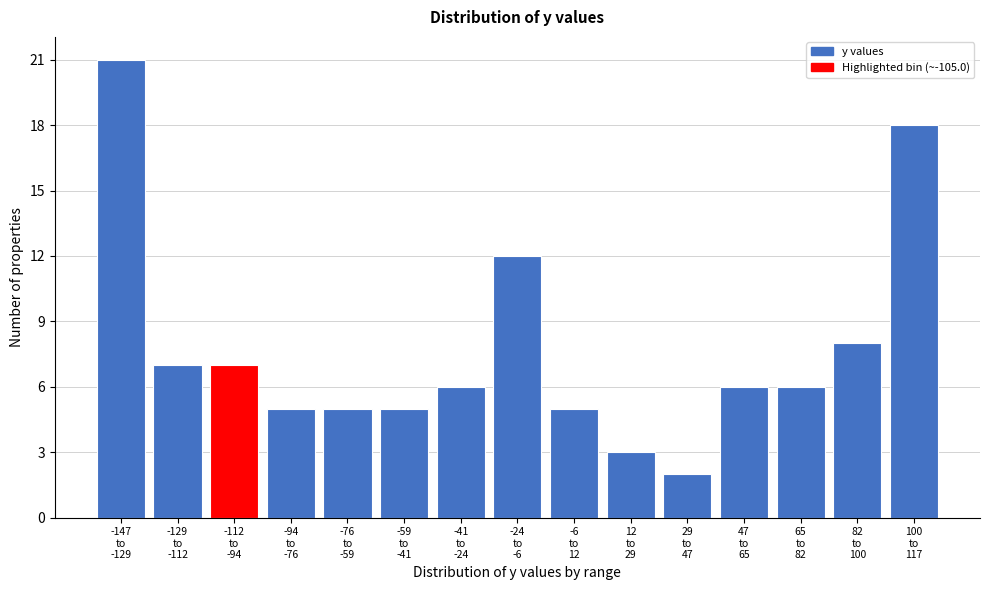

Reading left to right, extract all data points from this chart.

21	7	7	5	5	5	6	12	5	3	2	6	6	8	18